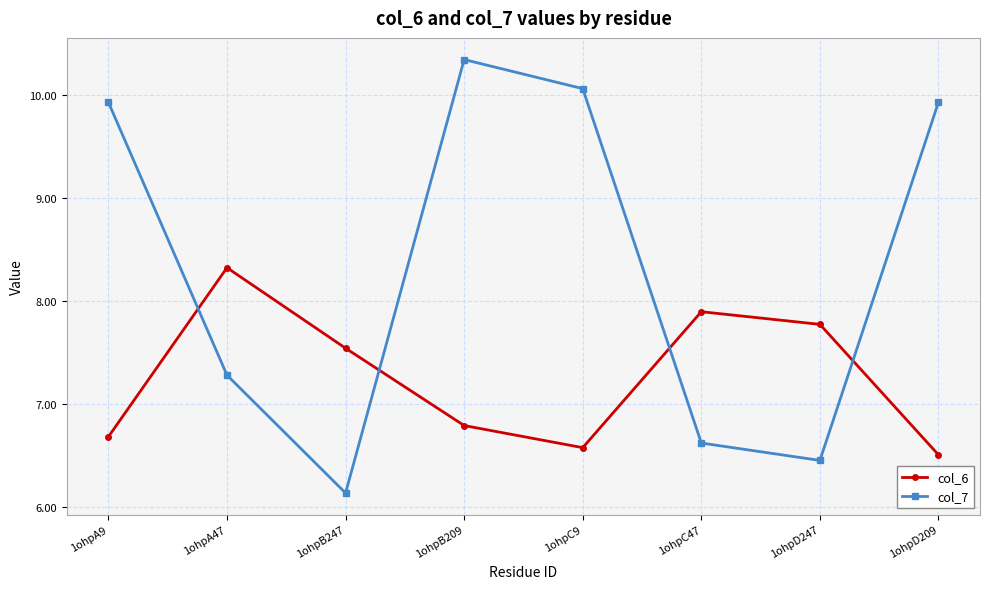

What is the minimum value shown in the chart?

6.1